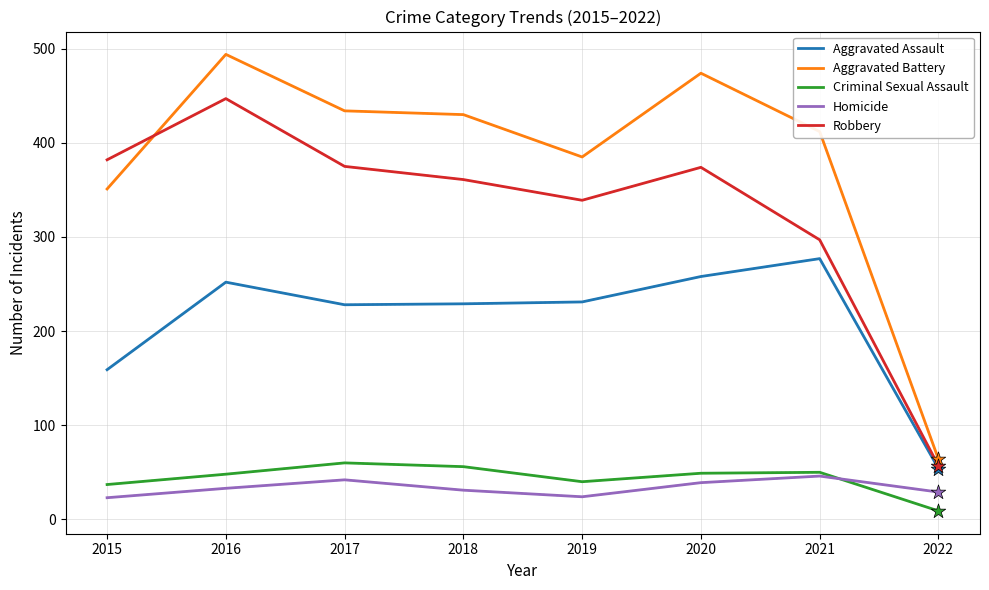

At how many categories does at least one series exceed 262?

7